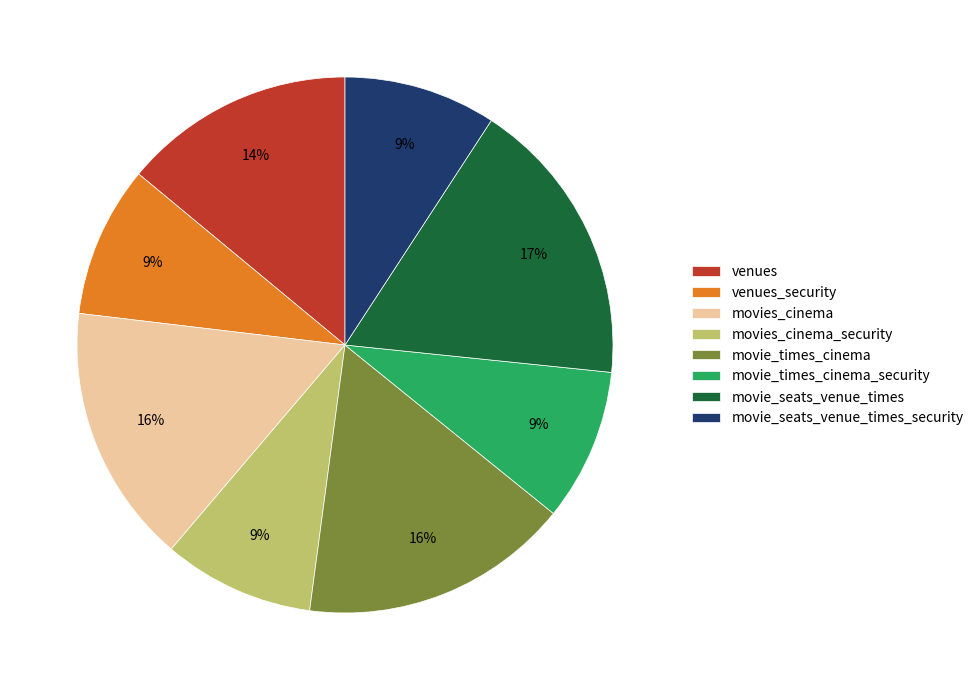

The movie_seats_venue_times slice represents 17% of the pie. True or false?

True